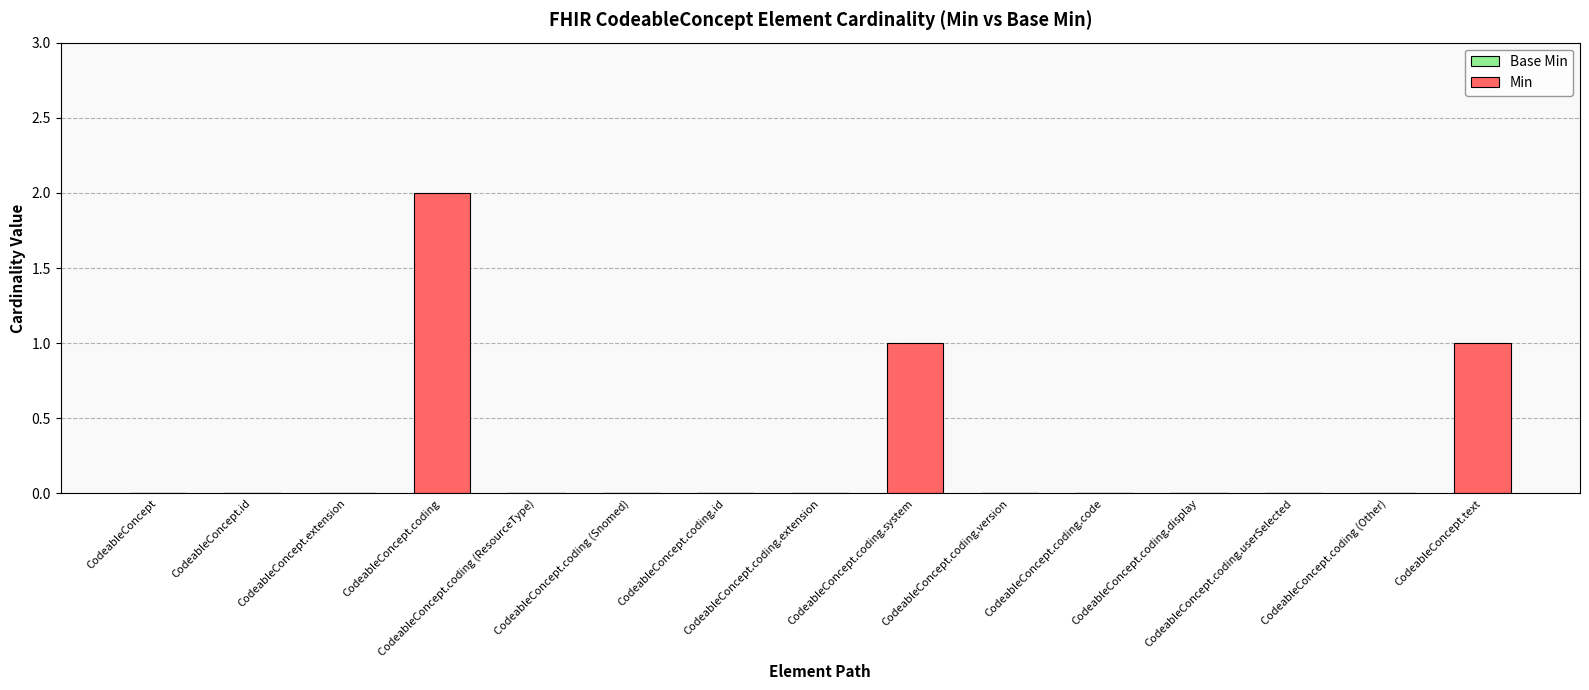

What is the sum of all values?

4